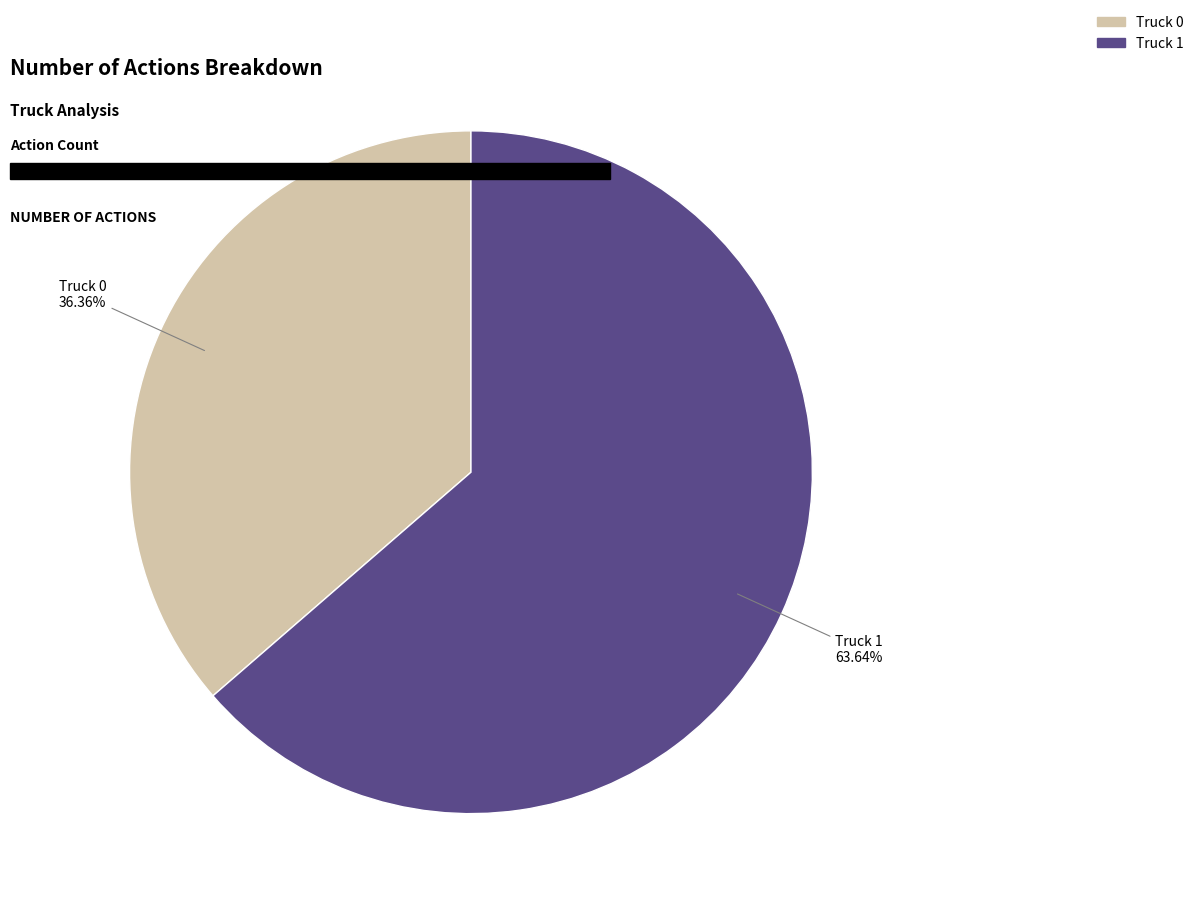

What is the smallest slice in the pie chart?

Truck 0